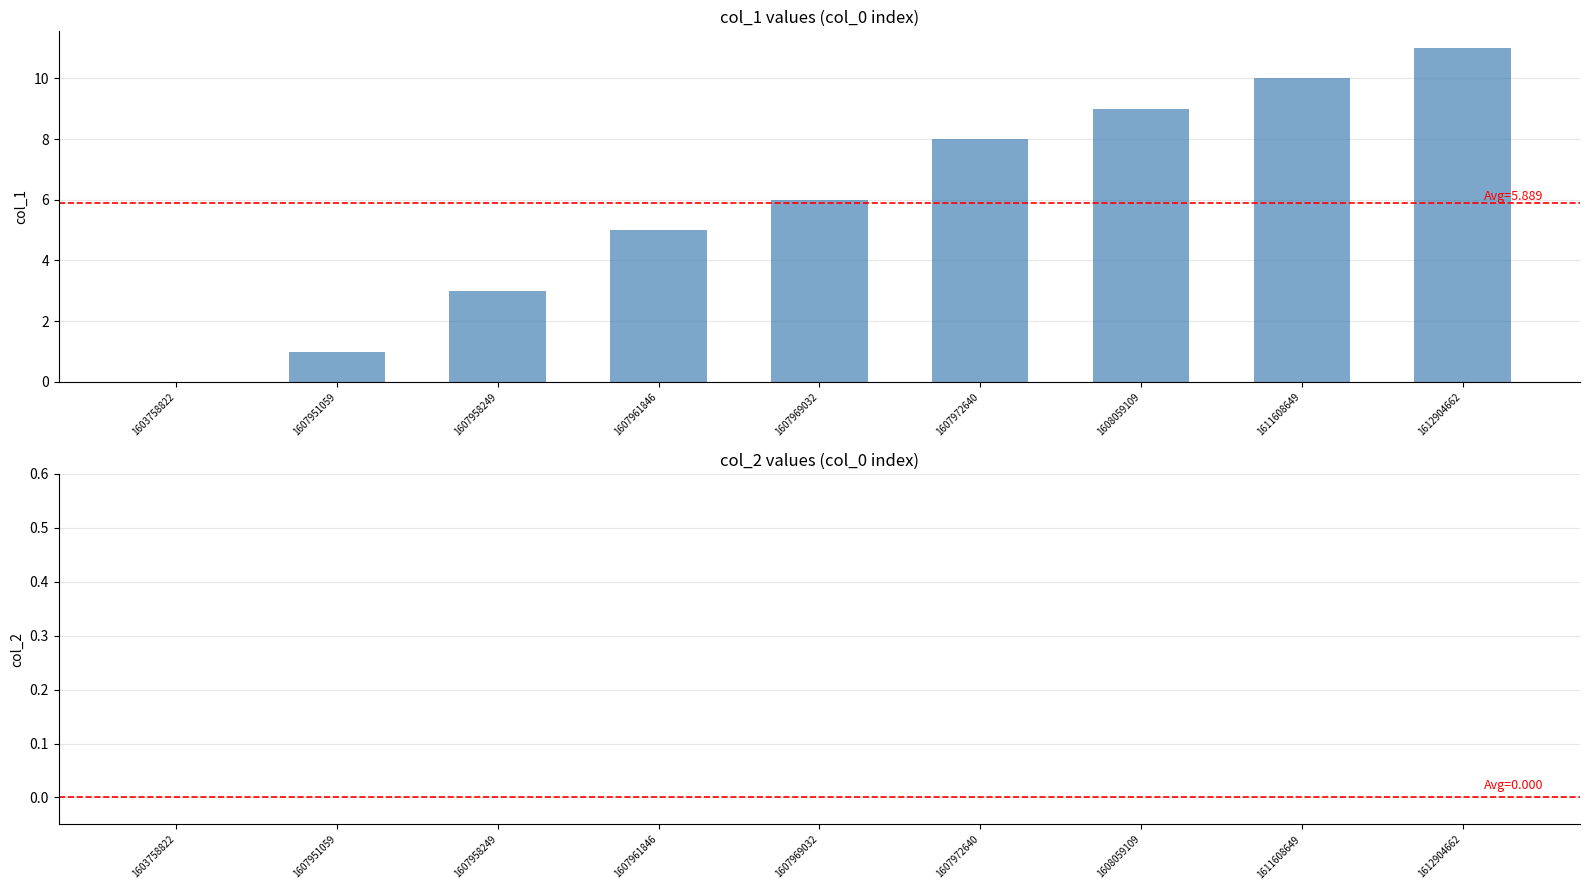

What is the sum of all values?

53